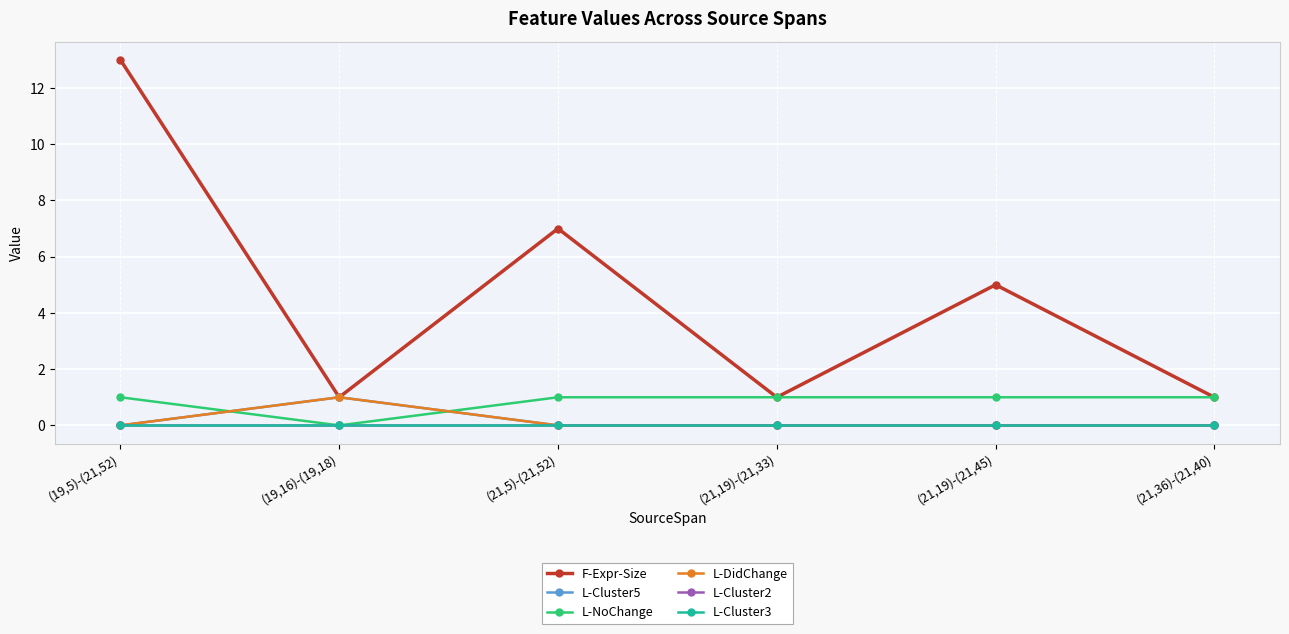

What is the value of the F-Expr-Size point at the 1st from the left?

13